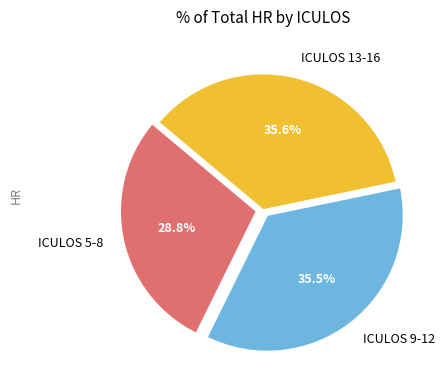

How many segments does this pie chart have?

3